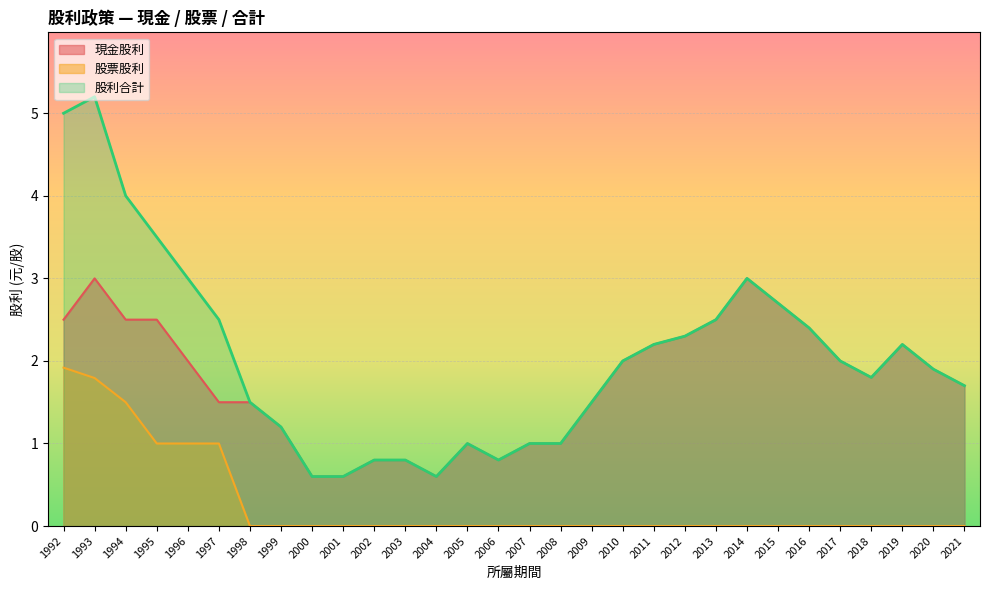

Between 2016 and 1996, which series saw the biggest shift?

股票股利